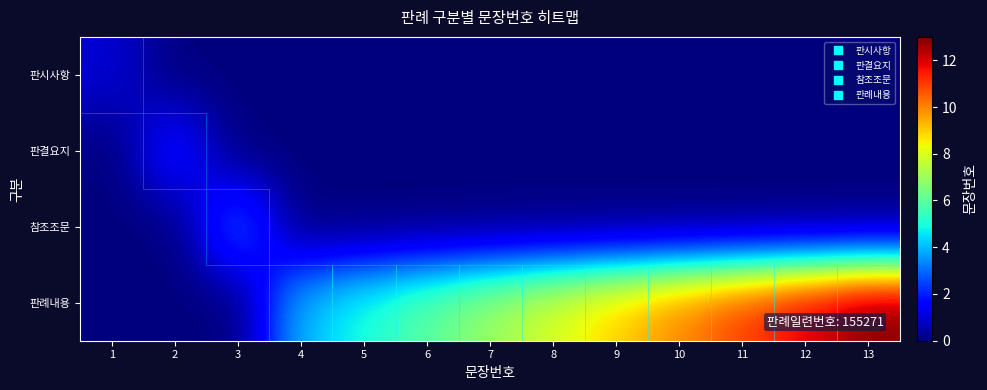

Reading left to right, transcribe all the data shown in this chart.

판시사항: 1=1	2=0	3=0	4=0	5=0	6=0	7=0	8=0	9=0	10=0	11=0	12=0	13=0
판결요지: 1=0	2=2	3=0	4=0	5=0	6=0	7=0	8=0	9=0	10=0	11=0	12=0	13=0
참조조문: 1=0	2=0	3=3	4=0	5=0	6=0	7=0	8=0	9=0	10=0	11=0	12=0	13=0
판례내용: 1=0	2=0	3=0	4=4	5=5	6=6	7=7	8=8	9=9	10=10	11=11	12=12	13=13